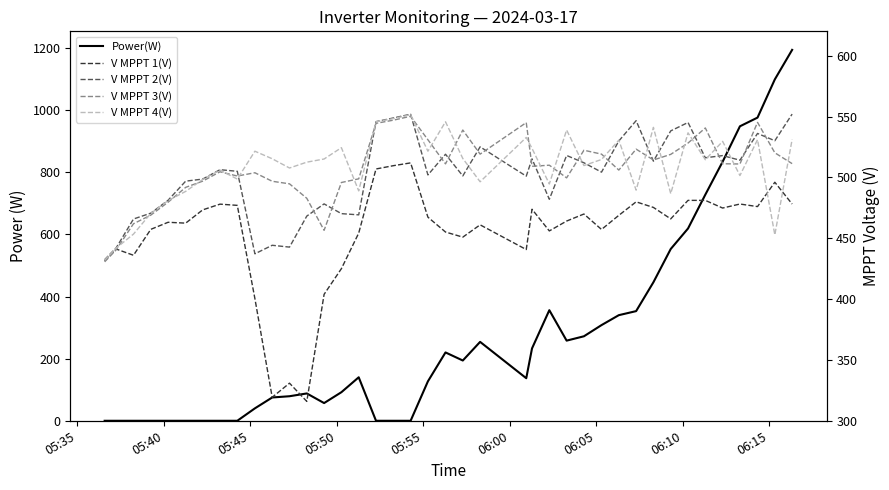

After their last crossing, which series has the higher values: V MPPT 3(V) or Power(W)?

Power(W)